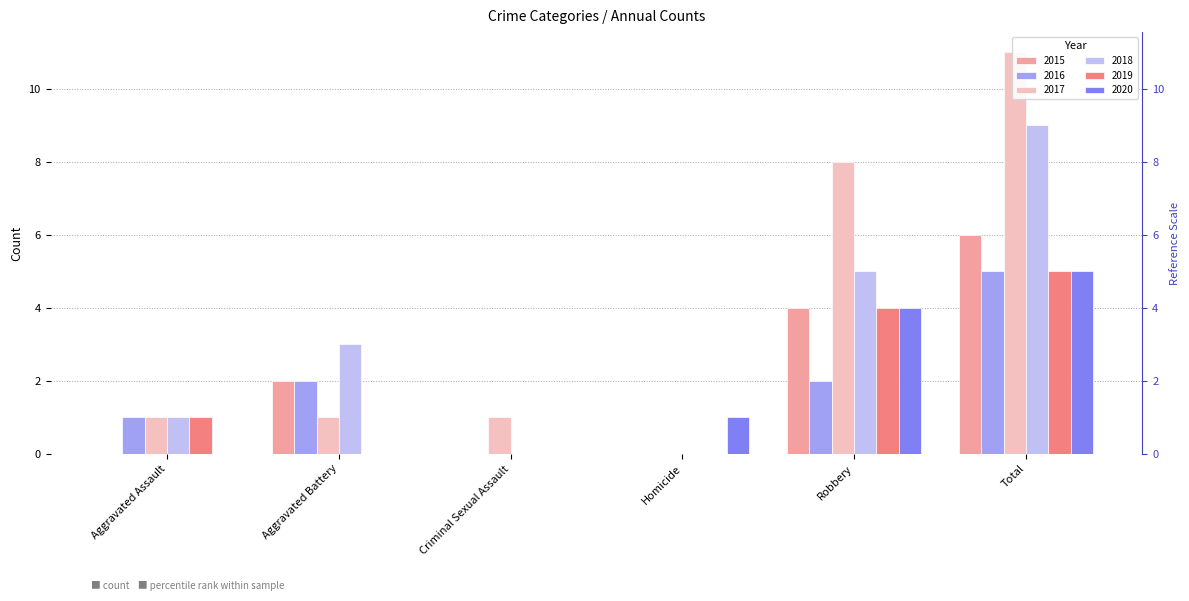

The 2017 series shows 1 at Aggravated Assault. True or false?

False